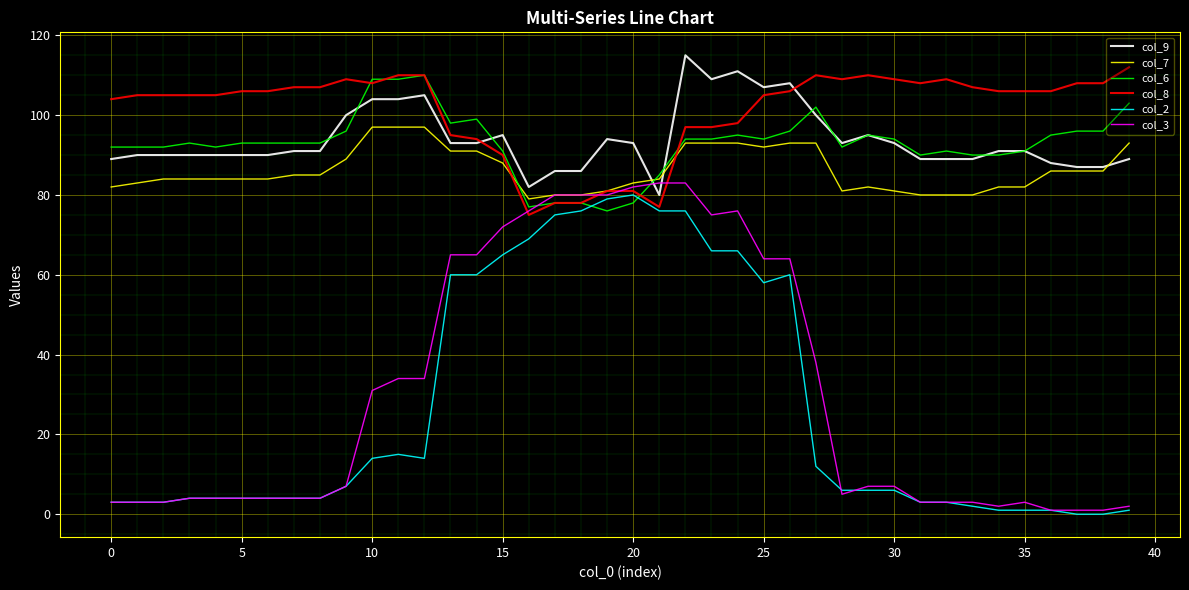

True or false: col_9 and col_2 intersect in this chart.

False